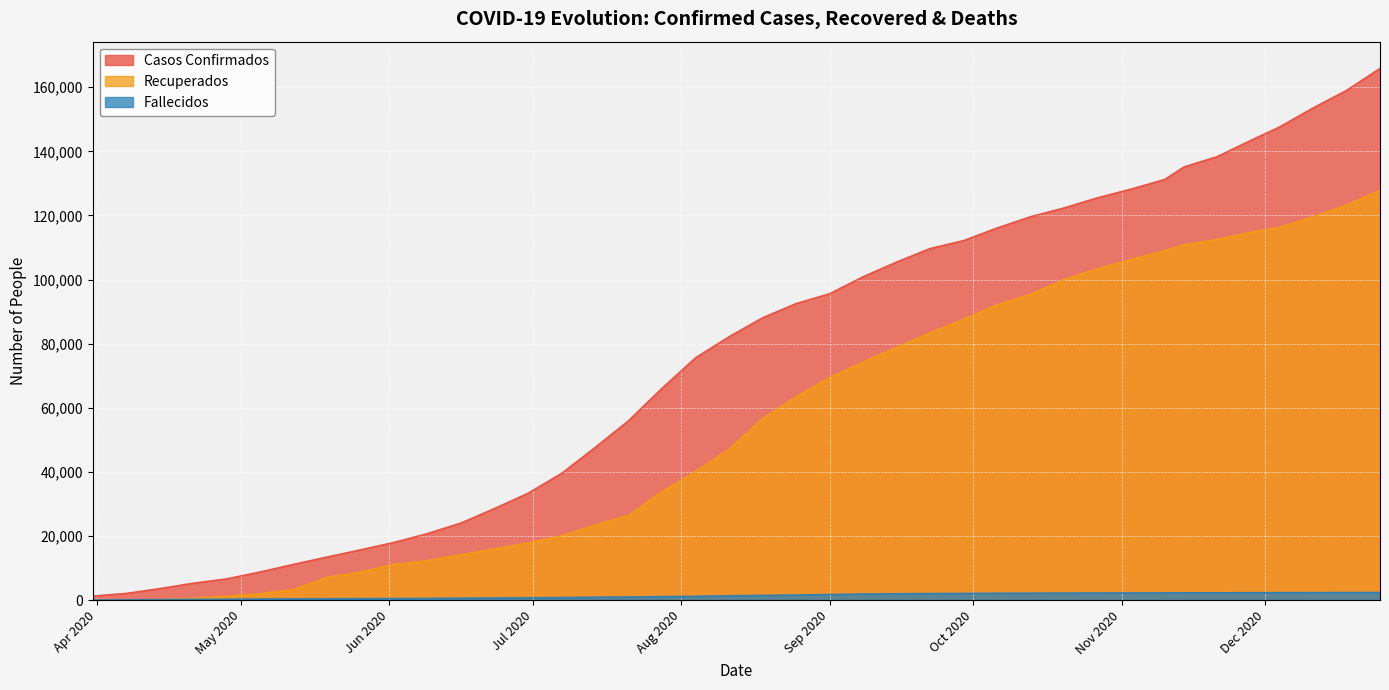

List the series in order of their peak value, lowest first.

Fallecidos, Recuperados, Casos Confirmados